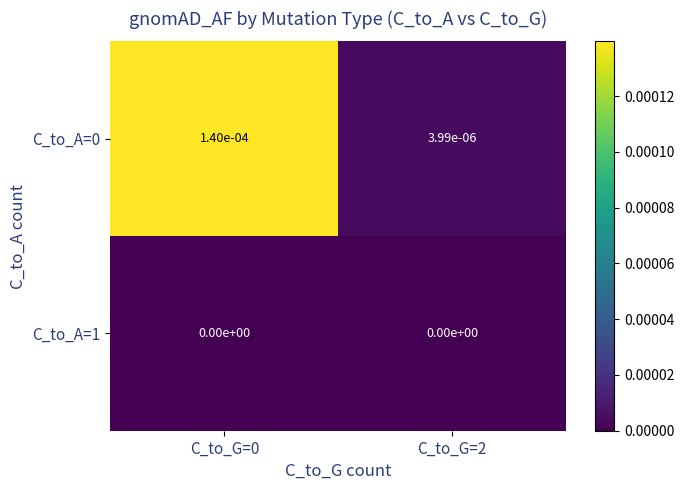

The C_to_A=1 series shows 0.0 at C_to_G=0. True or false?

True